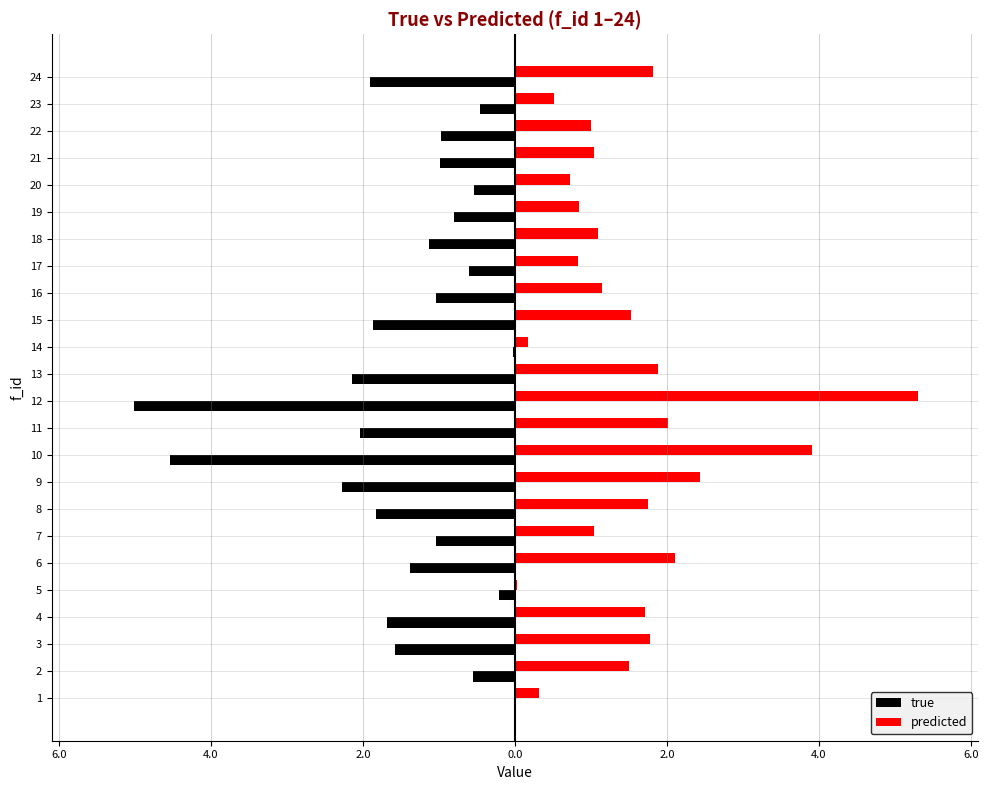

What are all the series names shown in the legend?

true, predicted